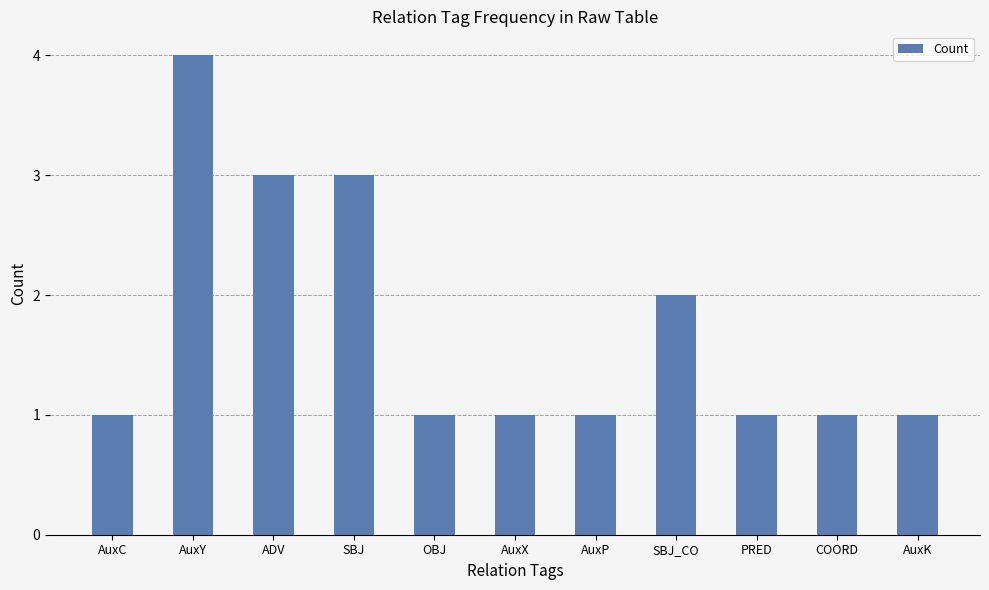

What is the change in value from AuxY to COORD?

-3